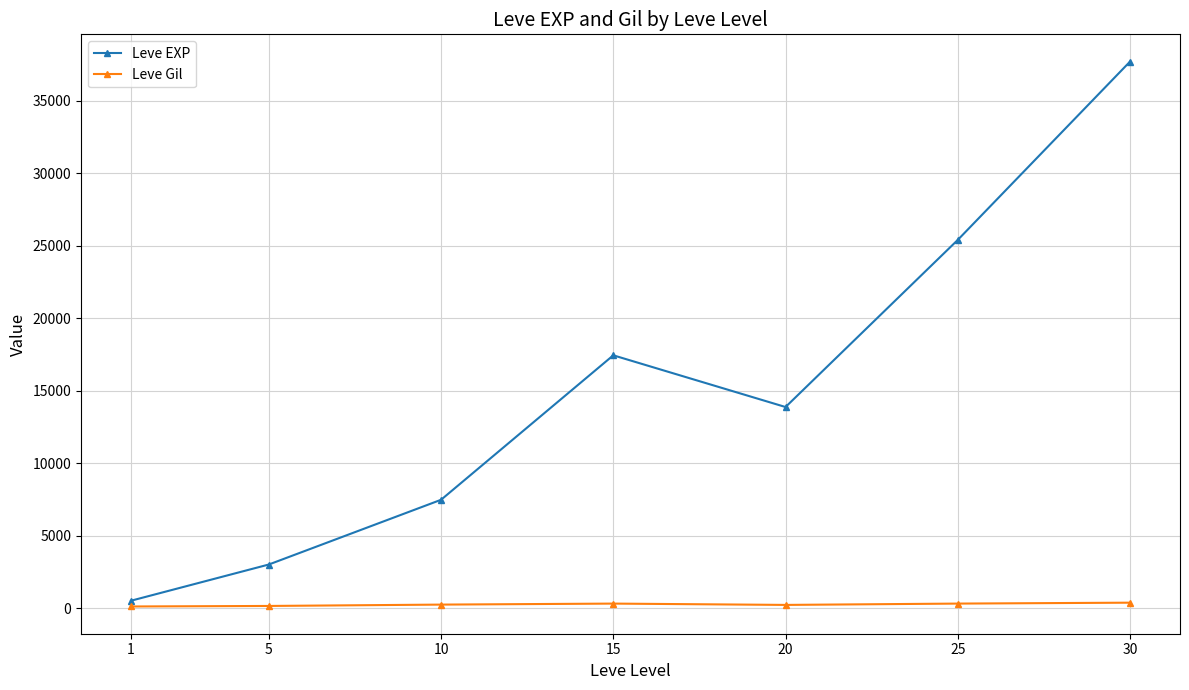

Is it true that Leve EXP equals 5097.3 at 15?

False